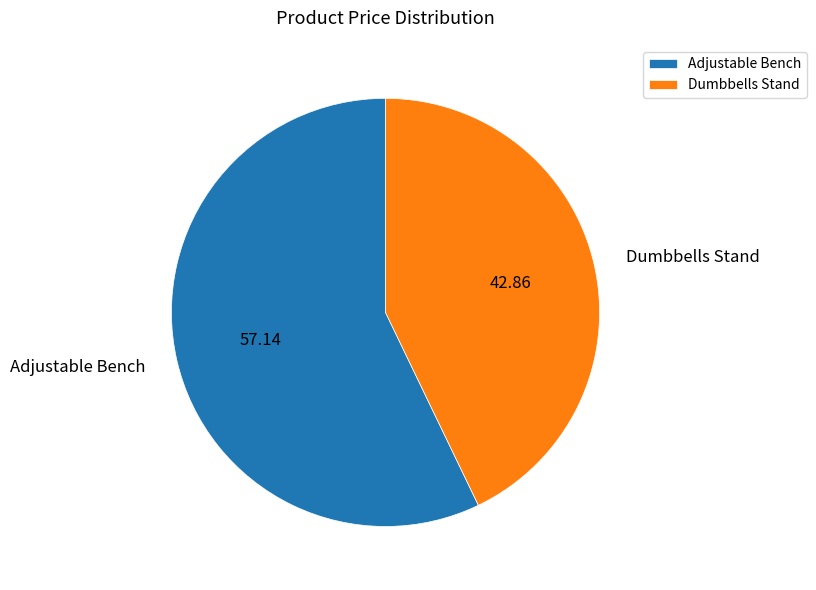

Which category has the biggest portion of the pie?

Adjustable Bench